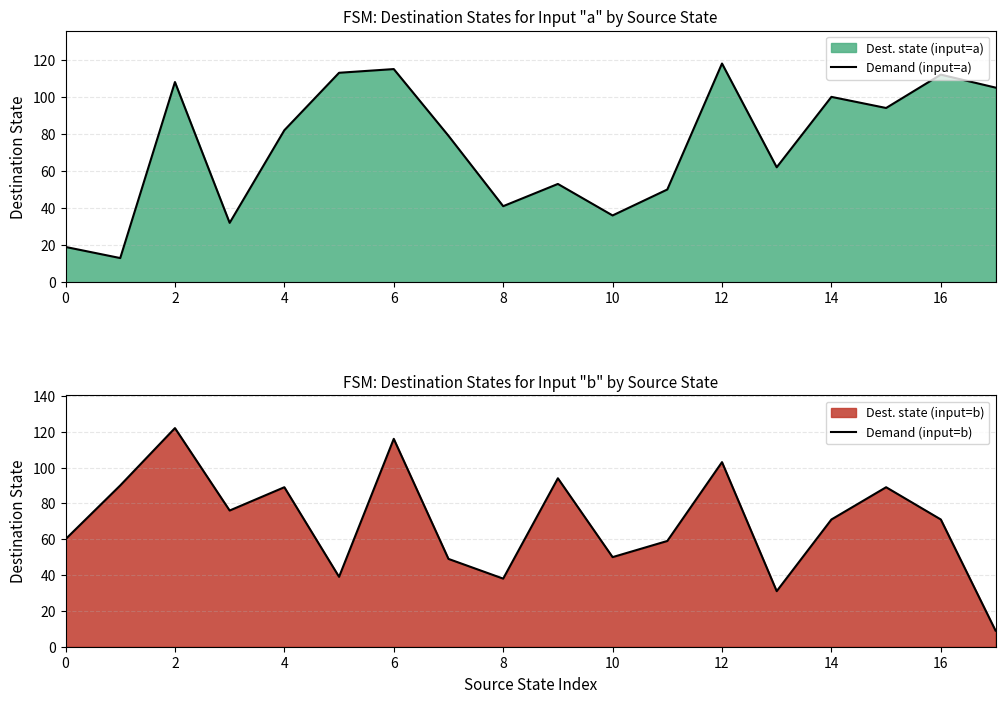

Which series changed the most between 0 and 16?

Demand (input=a)